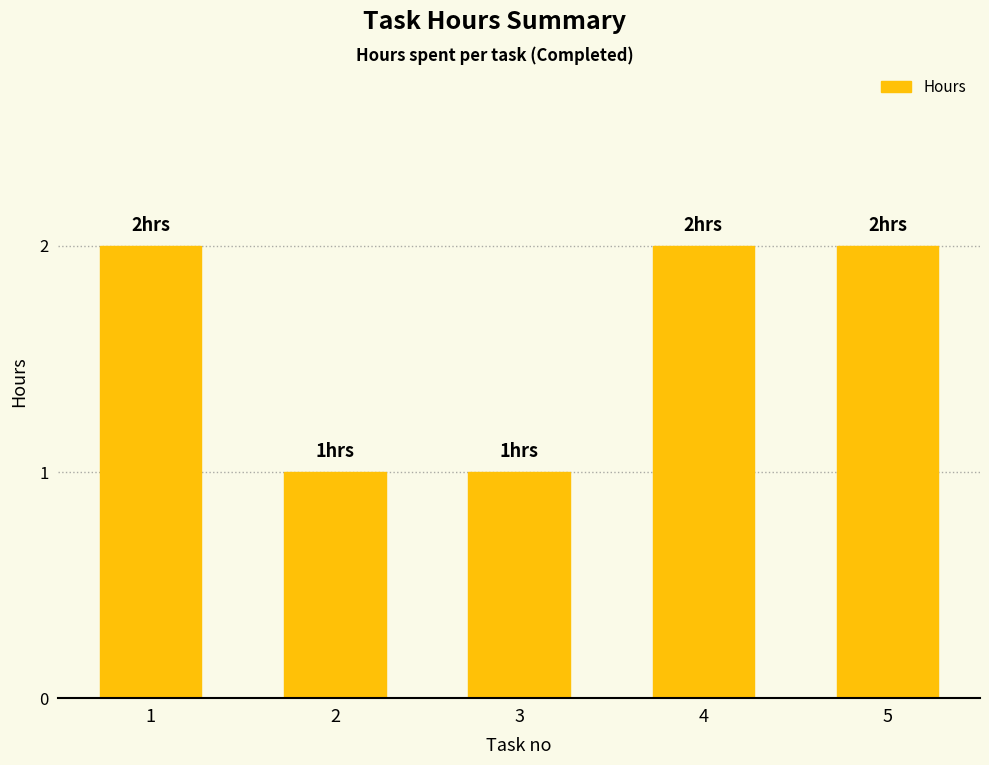

The chart shows a value of 1 at 2. True or false?

True